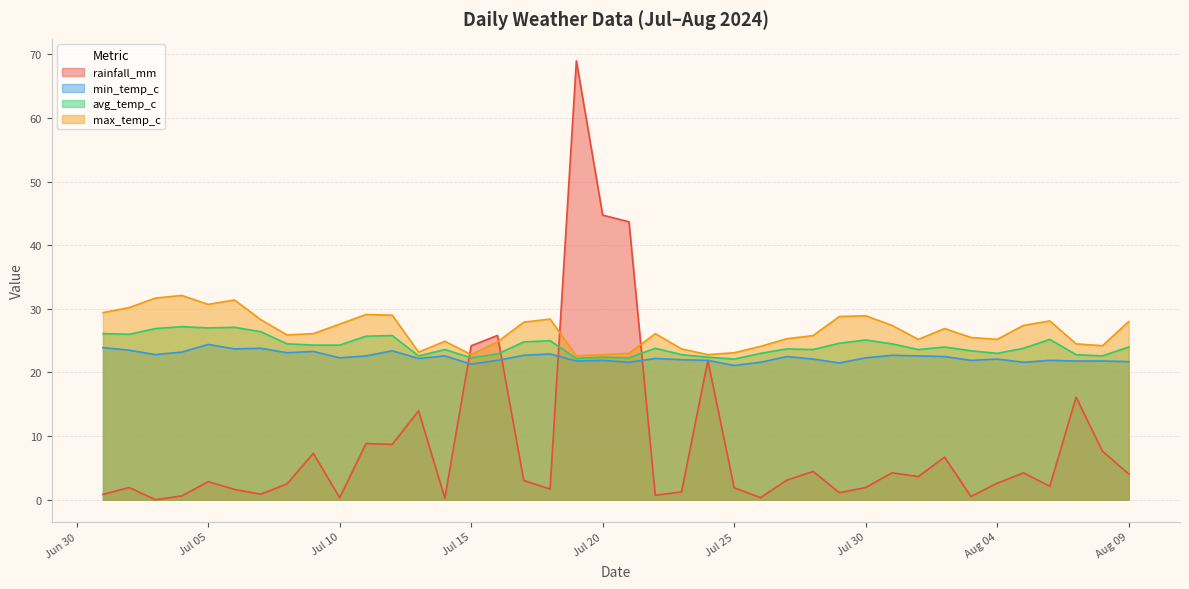

Reading left to right, list all the values displayed in this chart.

rainfall_mm: 0.8	1.9	0.0	0.6	2.8	1.6	0.9	2.5	7.3	0.3	8.8	8.7	14.0	0.3	24.2	25.8	3.0	1.7	69.0	44.7	43.7	0.7	1.2	21.9	1.9	0.3	3.1	4.5	1.1	1.9	4.2	3.6	6.7	0.5	2.6	4.2	2.1	16.1	7.6	4.0
min_temp_c: 23.9	23.5	22.8	23.2	24.4	23.7	23.8	23.1	23.3	22.3	22.6	23.4	22.2	22.6	21.3	21.9	22.7	22.9	21.8	21.9	21.6	22.2	22.0	21.9	21.1	21.6	22.5	22.1	21.5	22.3	22.7	22.6	22.5	21.9	22.1	21.6	21.9	21.8	21.8	21.7
avg_temp_c: 26.1	26.0	26.9	27.2	27.0	27.1	26.4	24.5	24.3	24.3	25.7	25.8	22.6	23.6	22.3	22.9	24.8	25.0	22.2	22.4	22.3	23.8	22.8	22.4	22.1	23.0	23.7	23.6	24.6	25.1	24.5	23.6	24.0	23.4	23.0	23.8	25.2	22.8	22.6	24.0
max_temp_c: 29.4	30.2	31.7	32.1	30.7	31.4	28.3	25.9	26.1	27.6	29.1	29.0	23.2	24.9	22.8	24.8	27.9	28.4	22.6	22.8	23.0	26.1	23.7	22.8	23.1	24.1	25.3	25.8	28.8	28.9	27.4	25.2	26.9	25.5	25.2	27.4	28.1	24.5	24.2	28.0